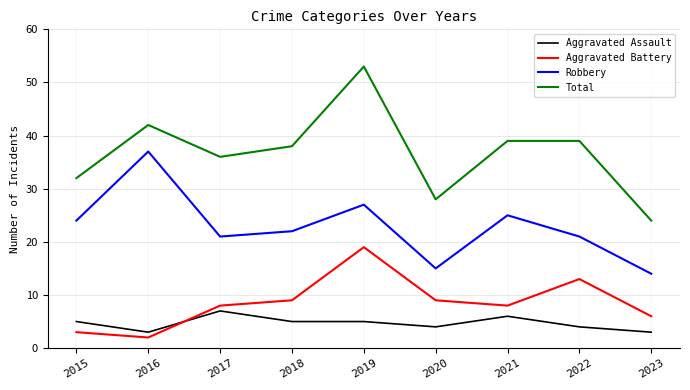

True or false: Aggravated Assault and Total intersect in this chart.

False